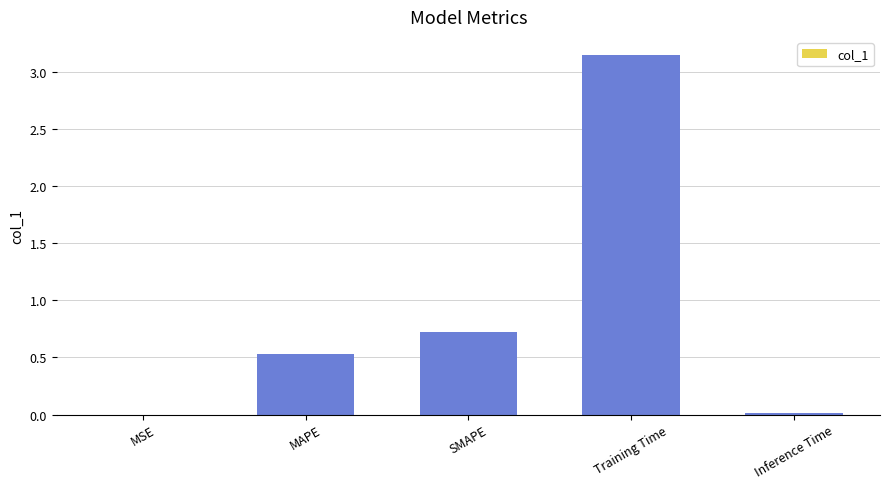

At which category does the chart reach its peak across all series?

Training Time